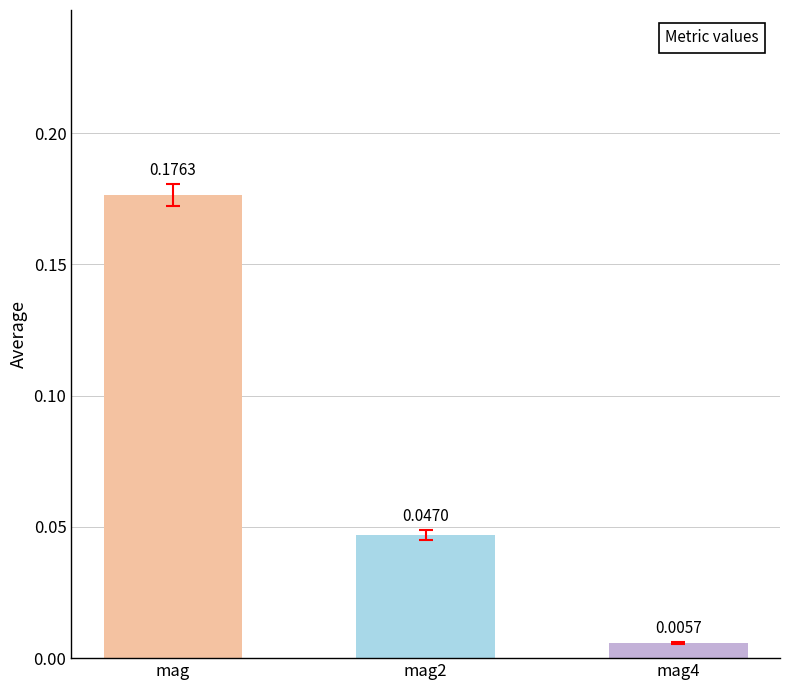

Are the bars grouped side by side (vs. stacked)?

No